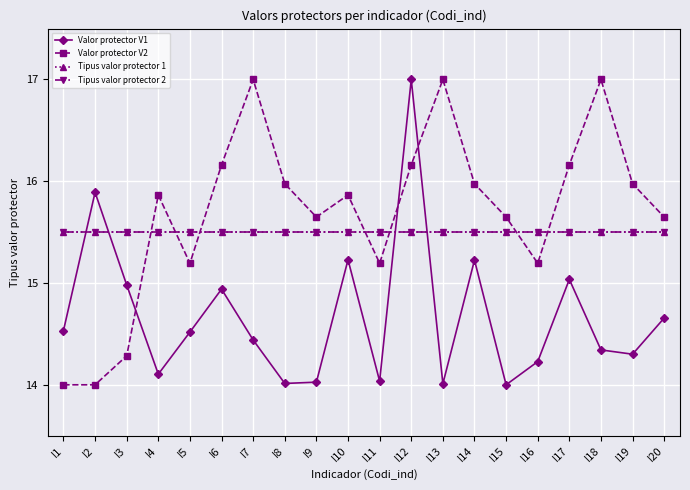

Which category has the highest value across all series?

I12